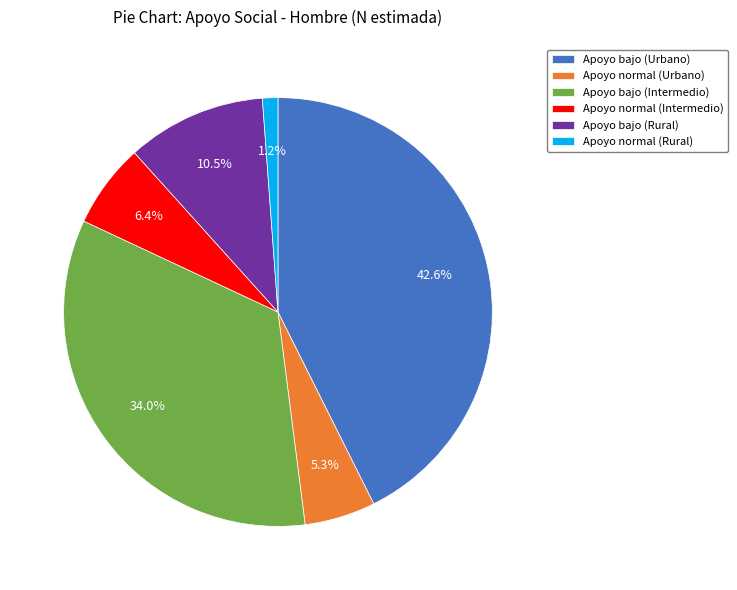

To the nearest percent, what portion does Apoyo normal (Urbano) represent?

5%